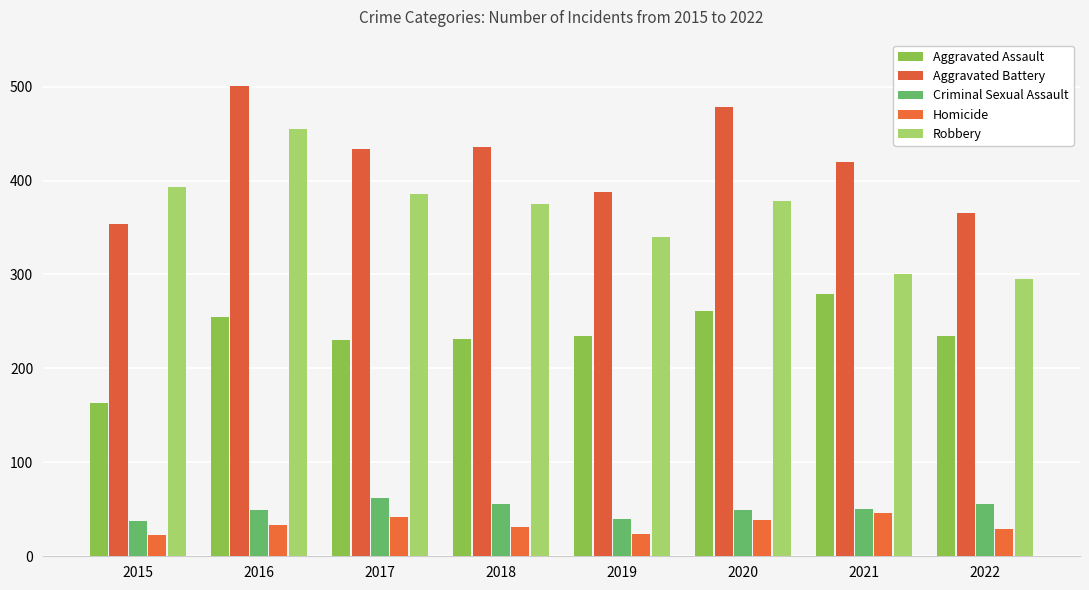

Which series has the widest spread of values?

Robbery